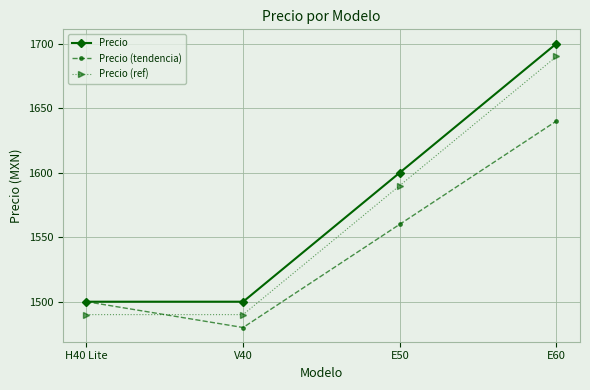

Reading right to left, transcribe all the data shown in this chart.

Precio: E60=1700	E50=1600	V40=1500	H40 Lite=1500
Precio (tendencia): E60=1640	E50=1560	V40=1480	H40 Lite=1500
Precio (ref): E60=1690	E50=1590	V40=1490	H40 Lite=1490